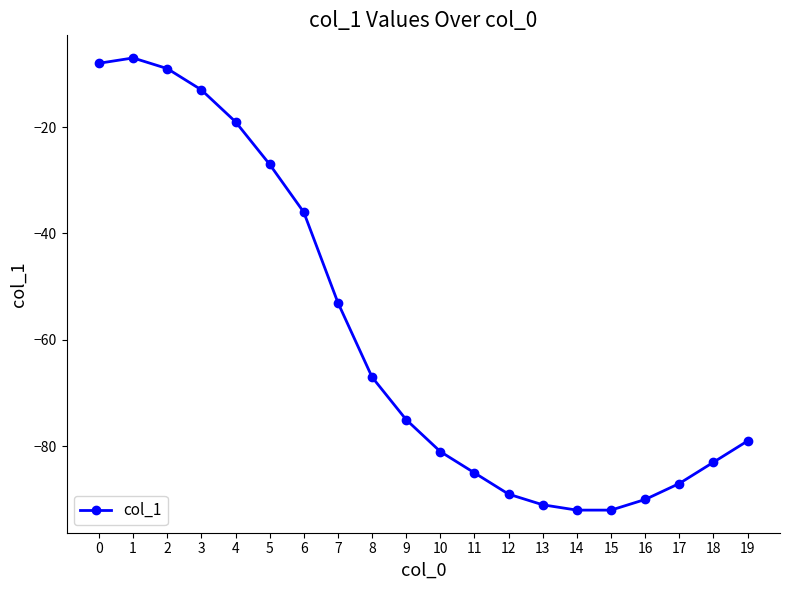

What is the difference between the values at 5 and 1?

20